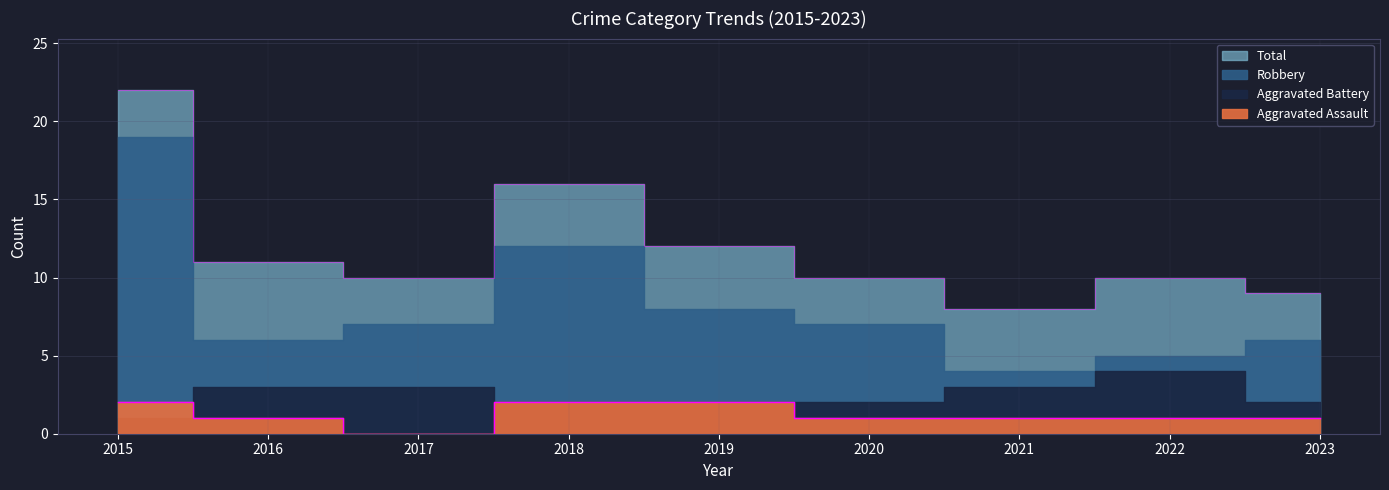

Does the chart display data point markers on the line(s)?

No